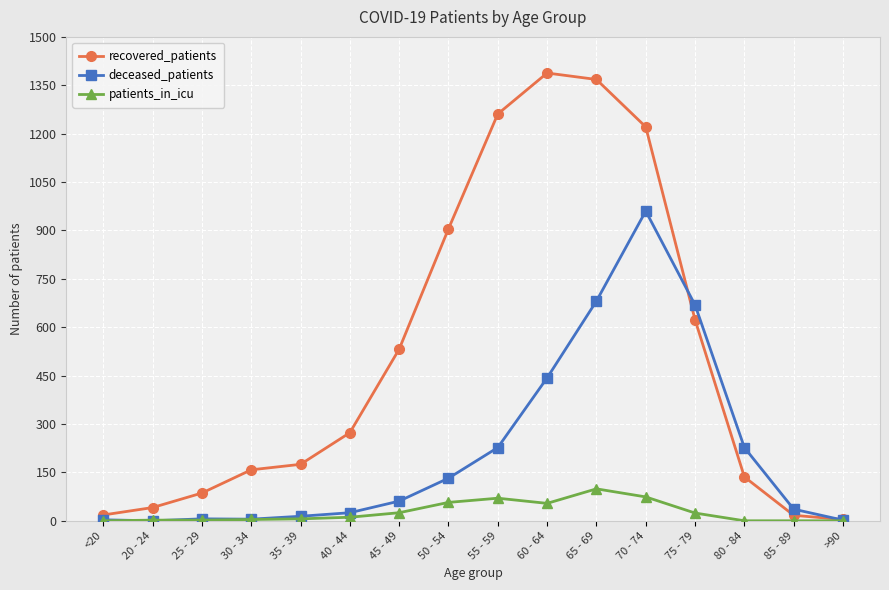

Which series has the largest total across all categories?

recovered_patients